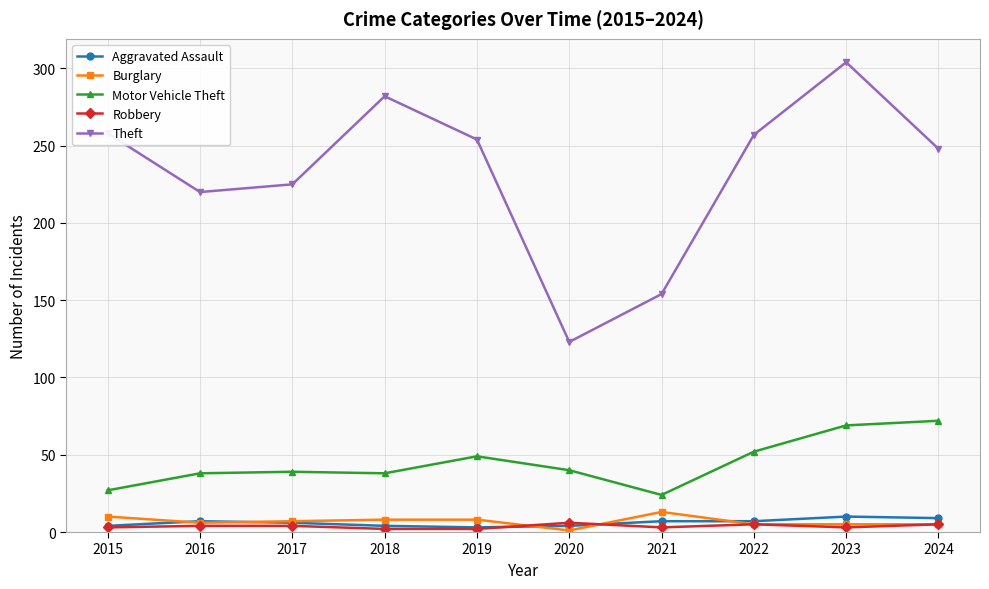

Where does the Theft series first go above 254?

2015